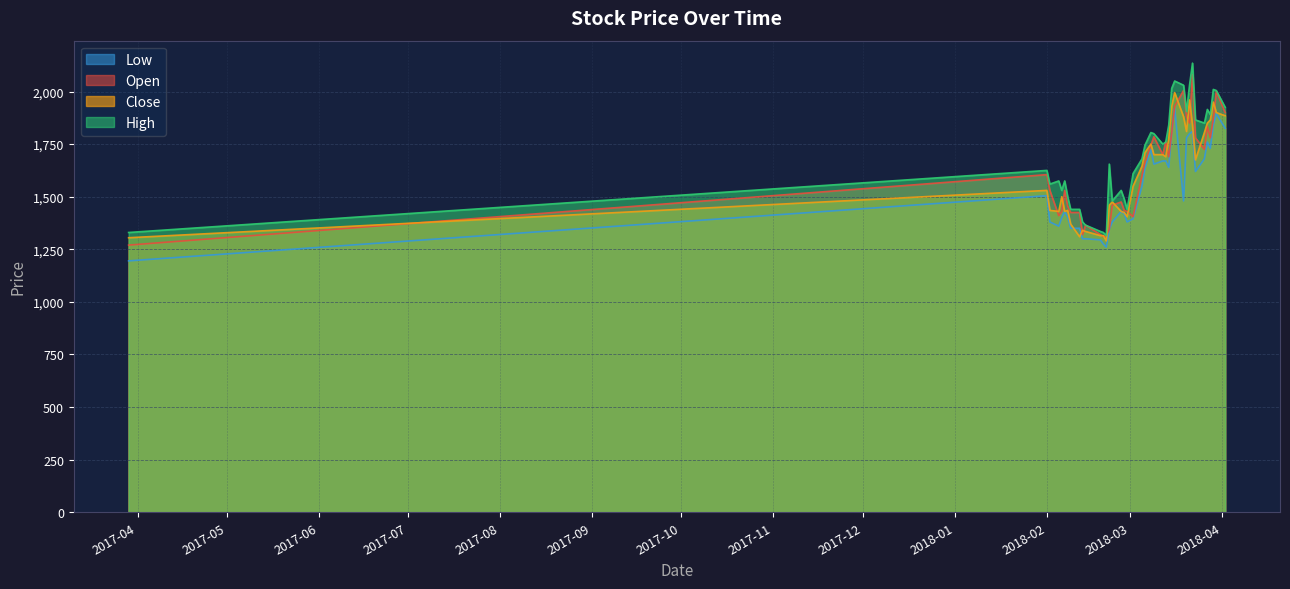

What is the value of the Low point at the 11th from the left?

1300